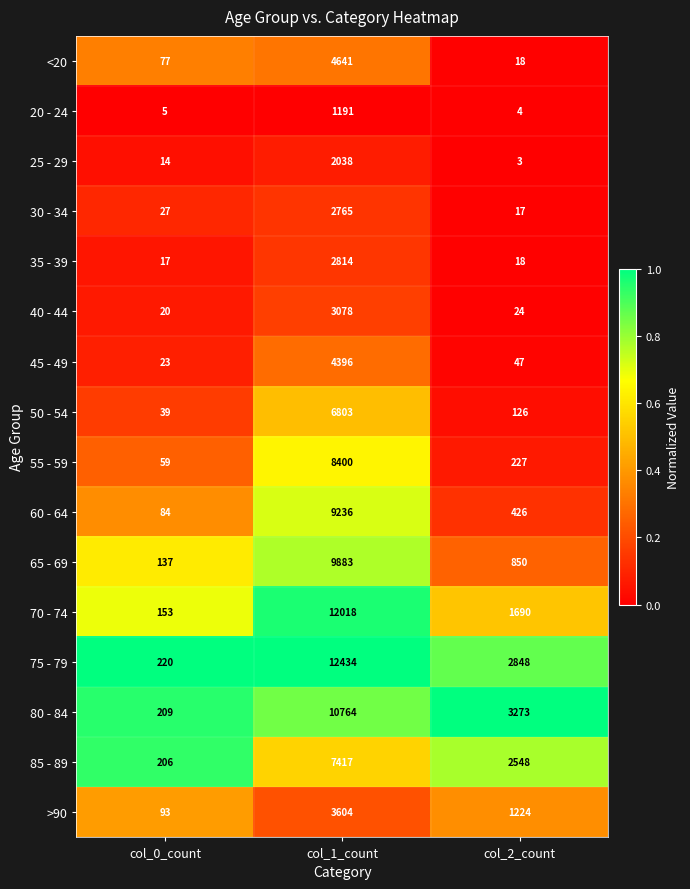

Which series changed the most between col_0_count and col_1_count?

75 - 79